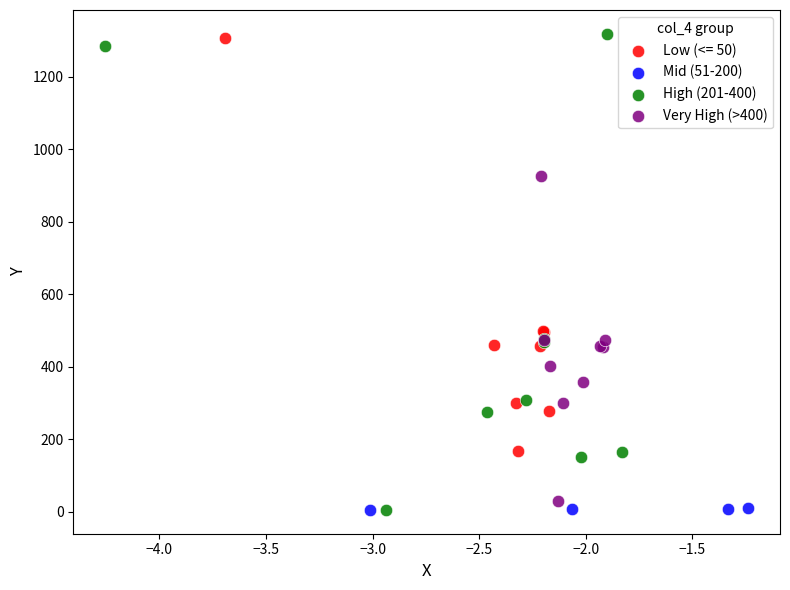

What are all the series names shown in the legend?

Low (<= 50), Mid (51-200), High (201-400), Very High (>400)